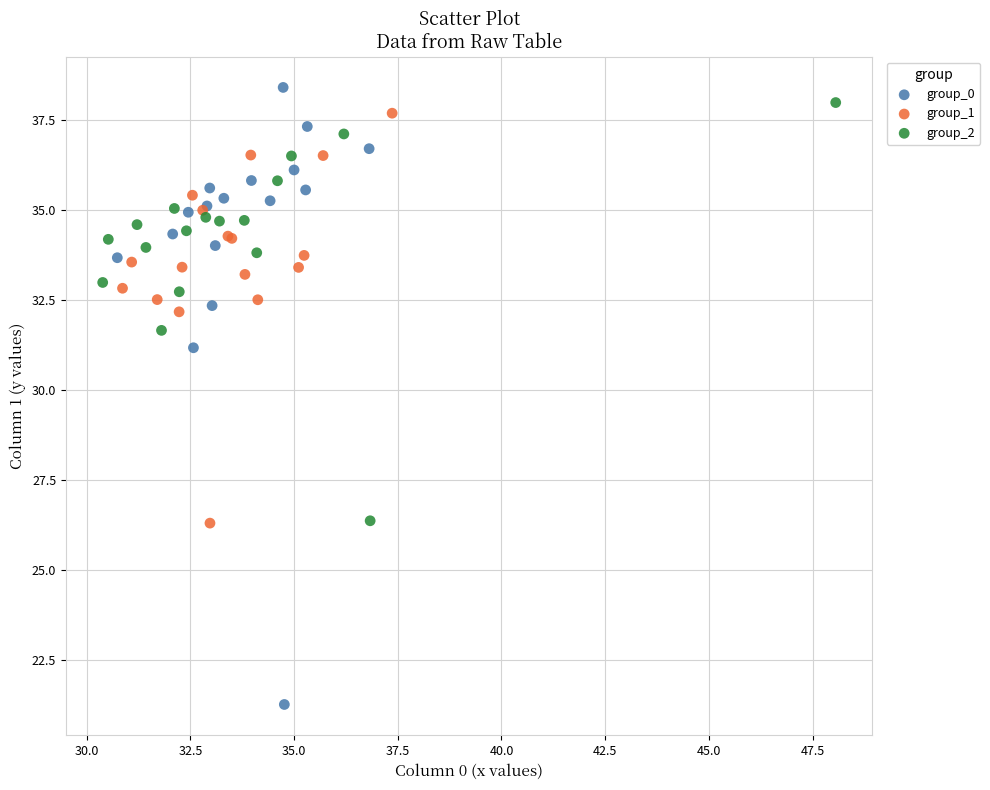

Which series reaches the minimum Y coordinate?

group_0